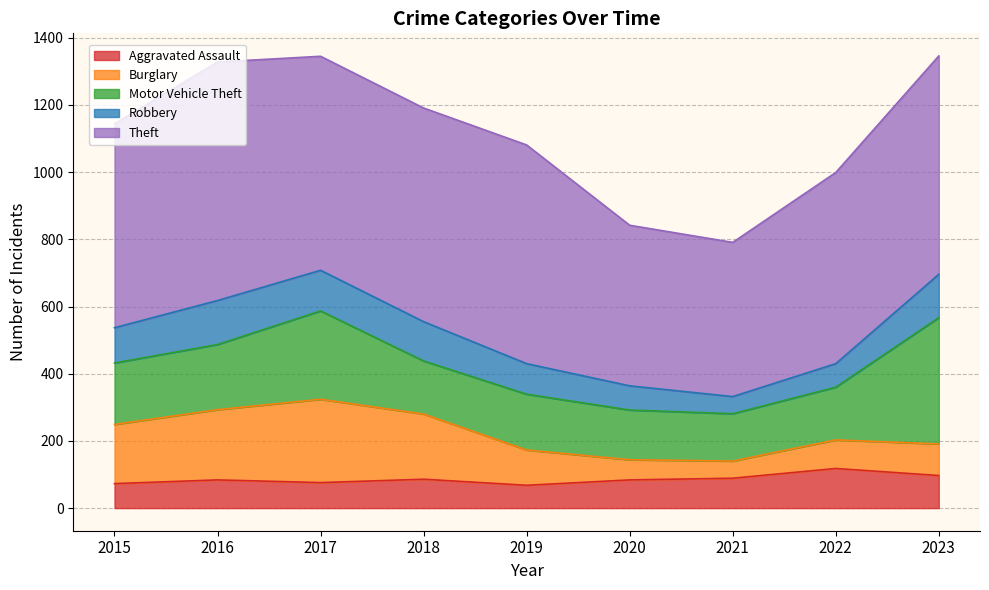

True or false: Robbery has a value of 76 at 2023.

False